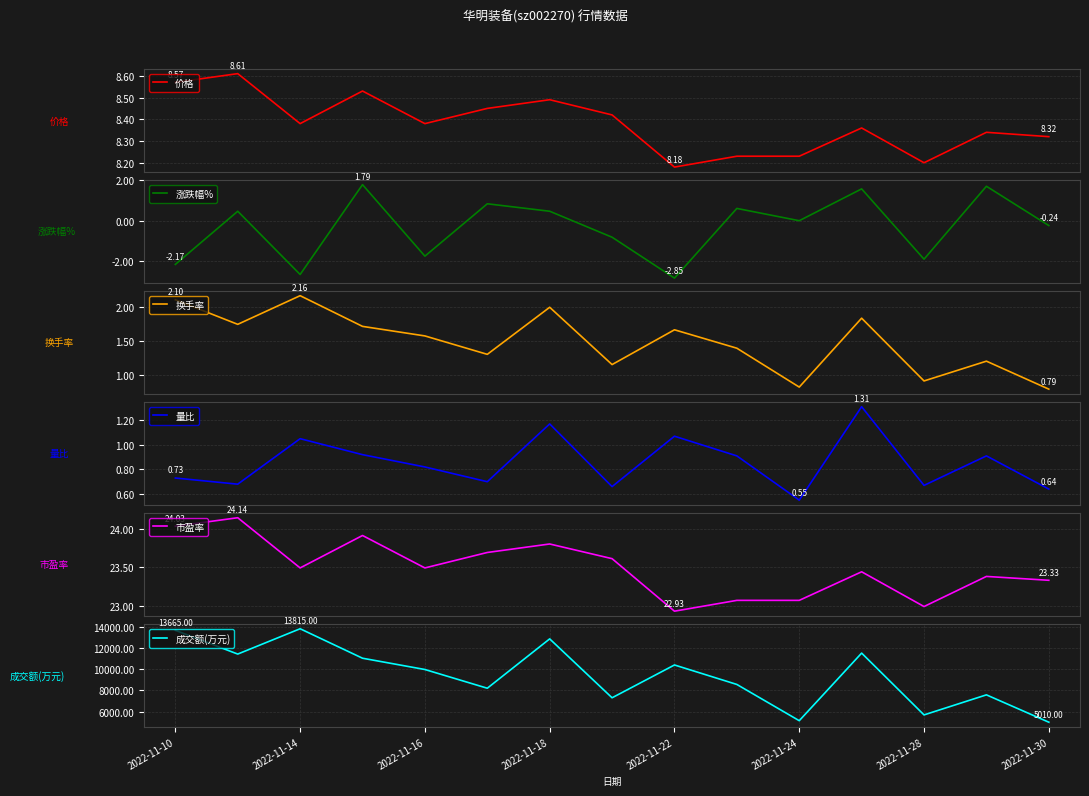

True or false: 价格 and 换手率 cross at least once.

False